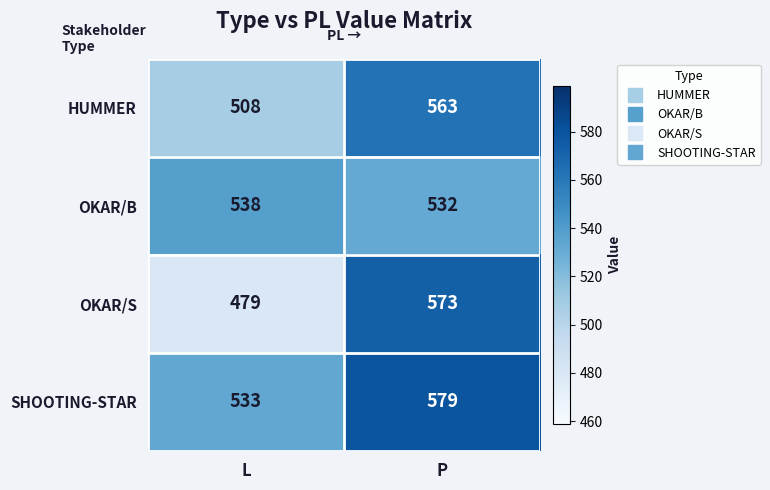

Reading left to right, what are all the values shown in this chart?

HUMMER: 508	563
OKAR/B: 538	532
OKAR/S: 479	573
SHOOTING-STAR: 533	579